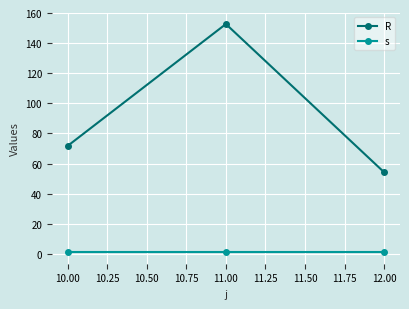

True or false: R has a value of 127.6 at 10.00.

False